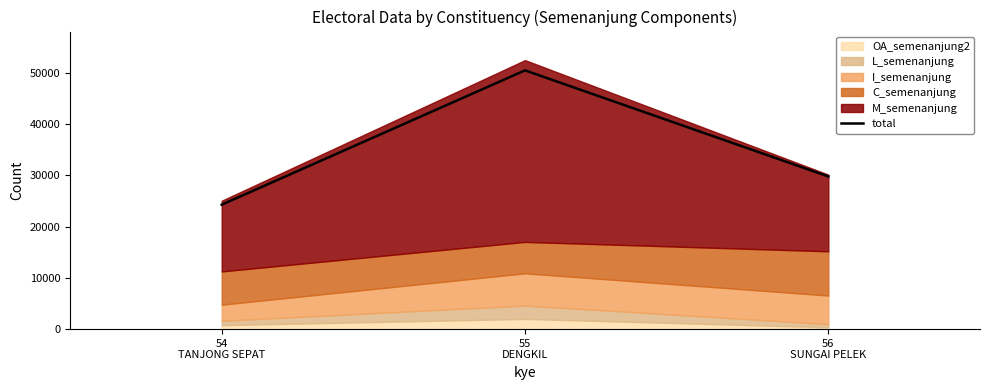

Reading left to right, transcribe all the data shown in this chart.

54
TANJONG SEPAT=24272	55
DENGKIL=50466	56
SUNGAI PELEK=29770